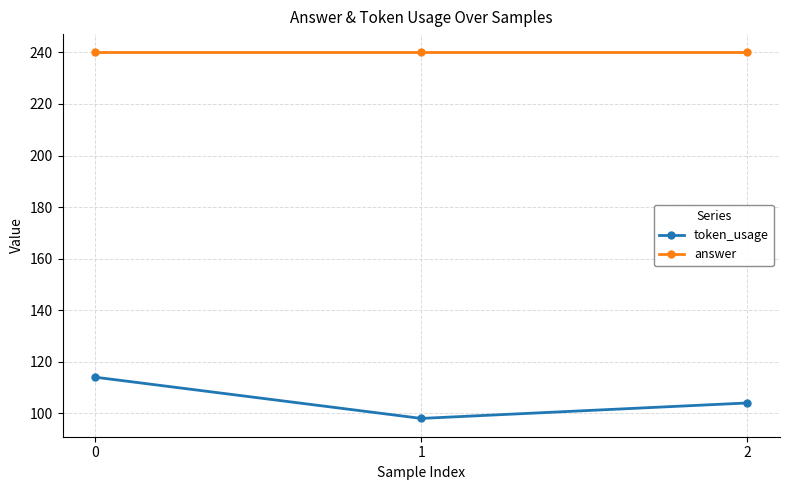

True or false: token_usage has a value of 178 at 0.

False